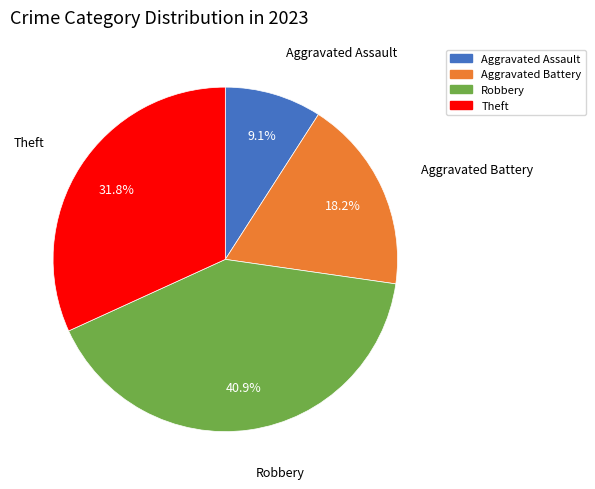

What percentage is the Robbery slice, to the nearest percent?

41%